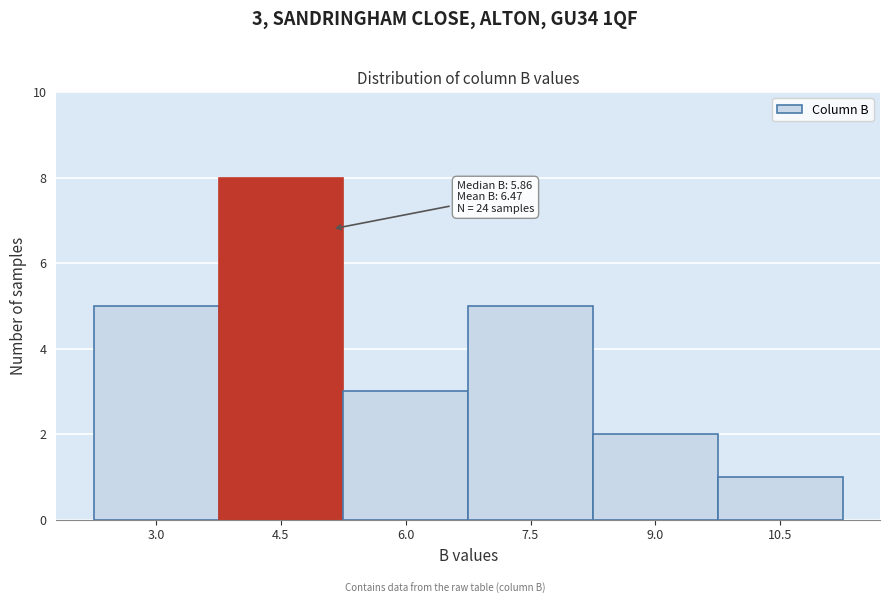

Reading left to right, extract all data points from this chart.

3.0=5	4.5=8	6.0=3	7.5=5	9.0=2	10.5=1